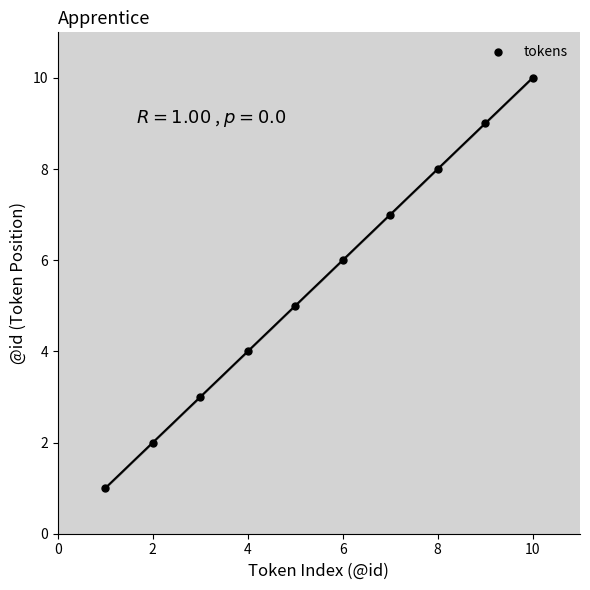

What is the range of Y values (max minus min)?

9